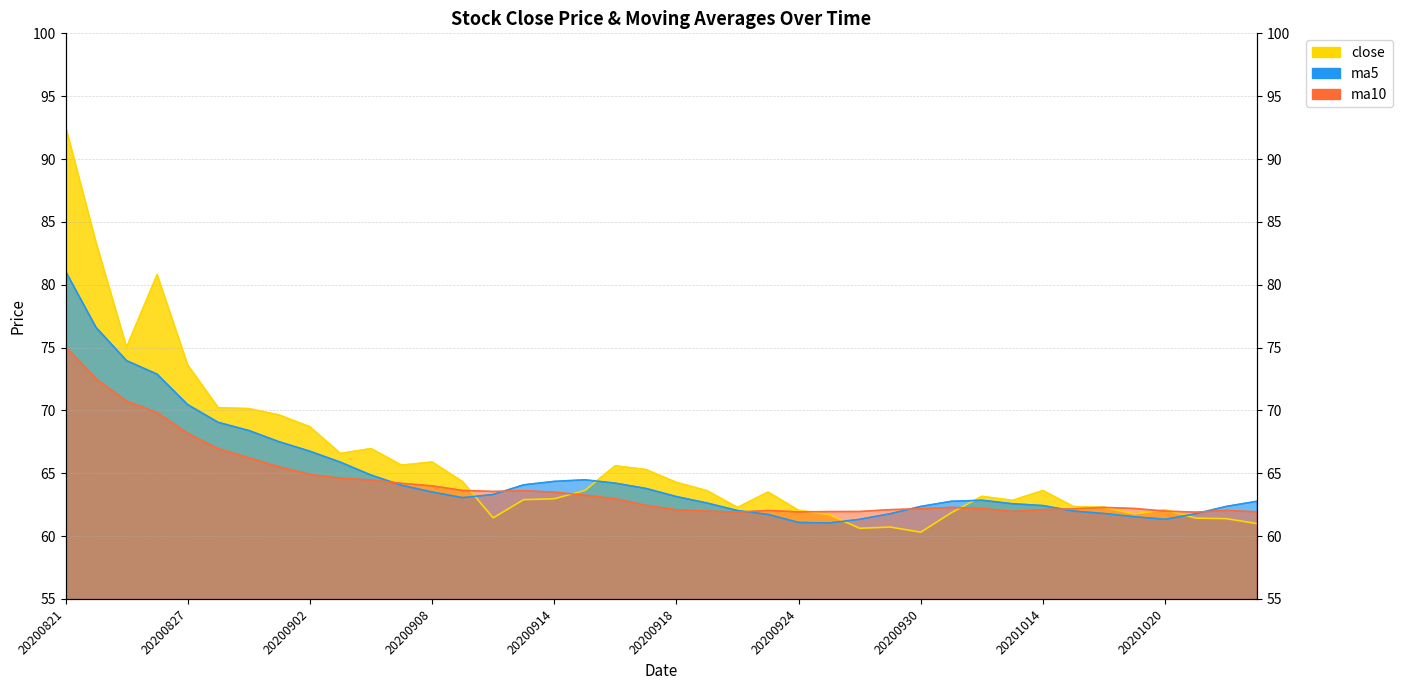

At 20200921, list the series in order from smallest to largest.

ma10, ma5, close